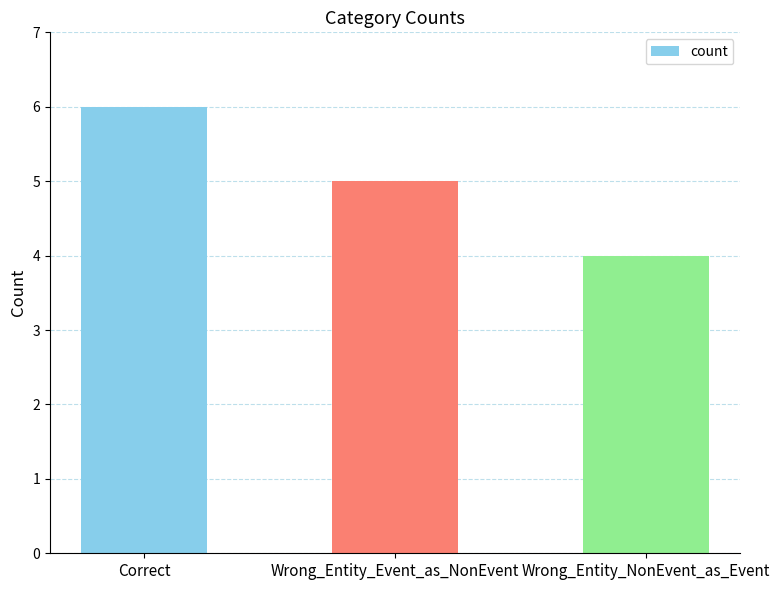

What is the sum of all values?

15